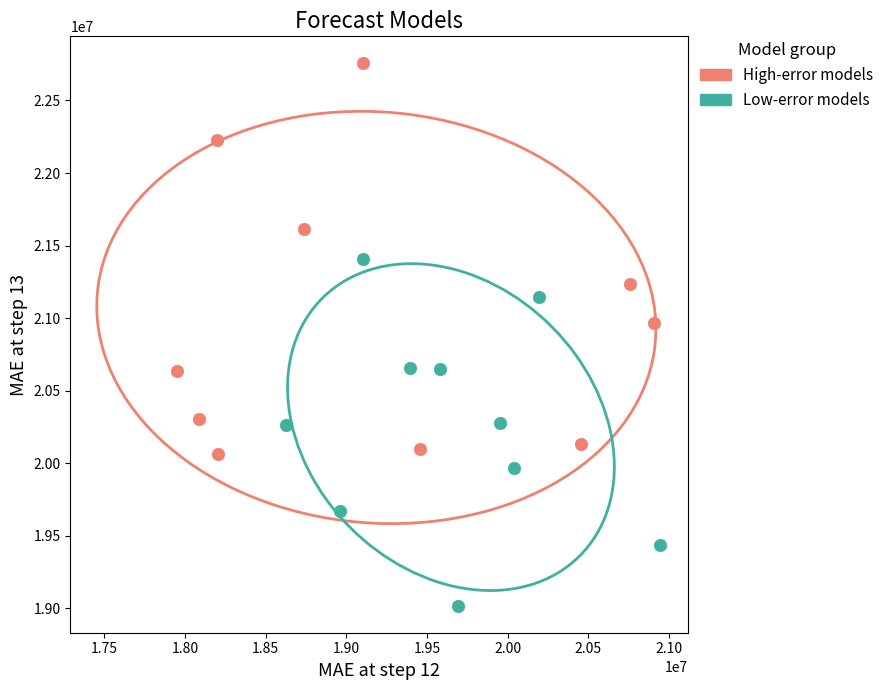

Which series contains the lowest Y value?

Low-error models